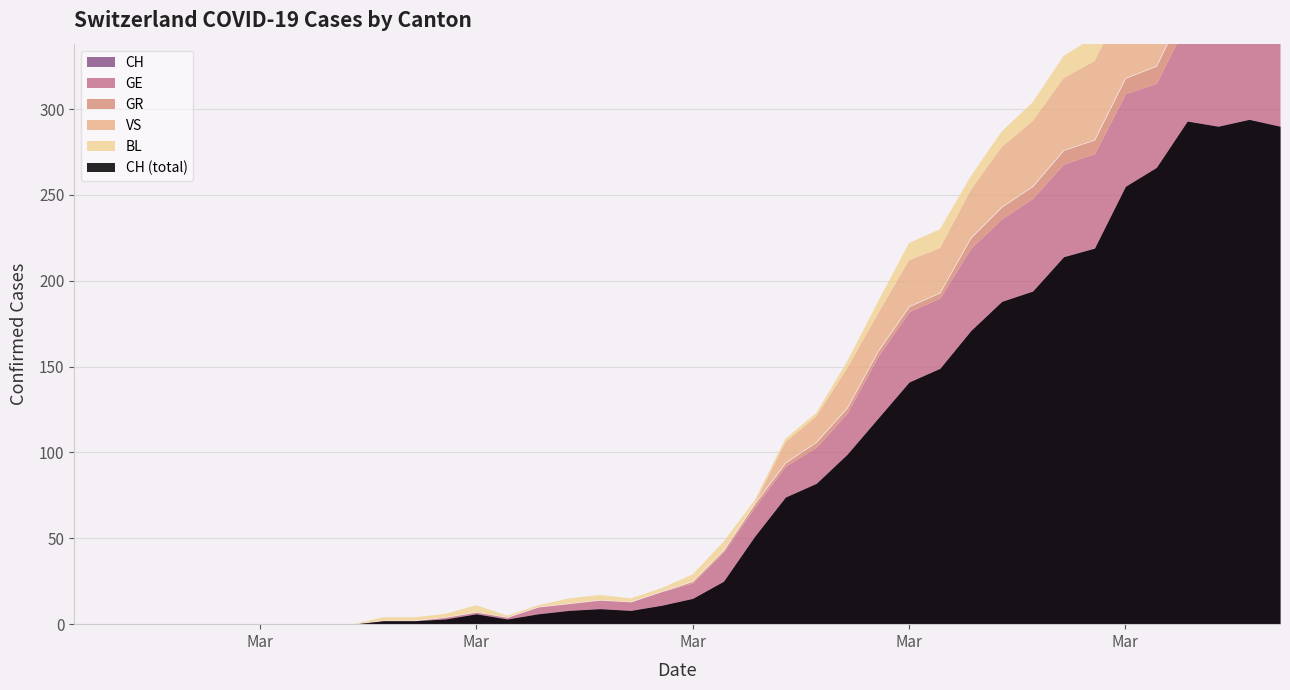

What is the average value of the CH series?

87